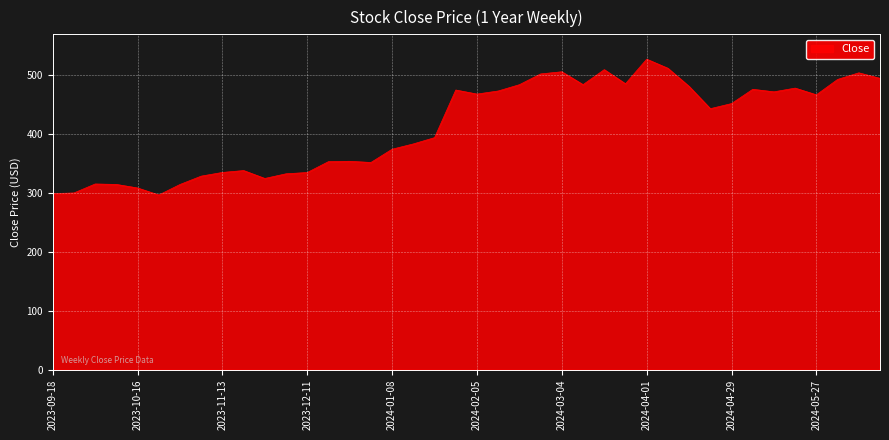

What is the greatest value displayed?

527.3